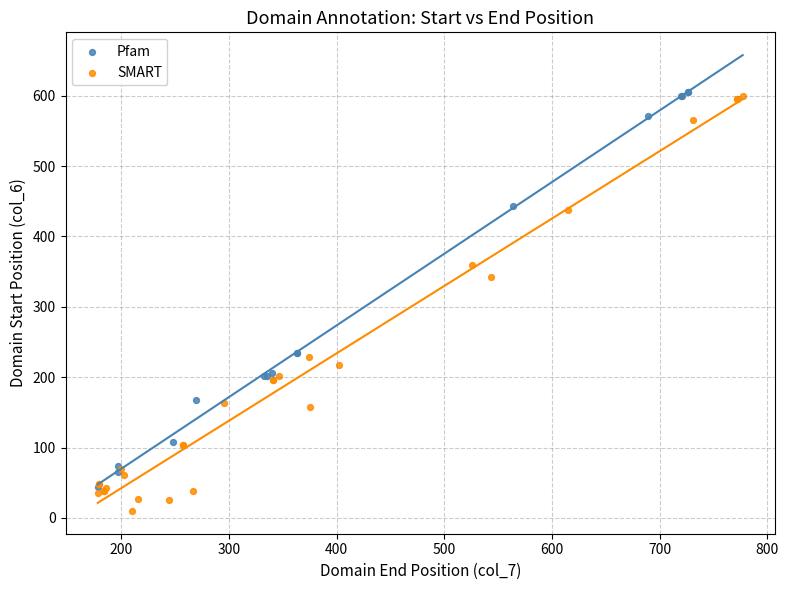

Which series has the widest spread of Y values?

SMART